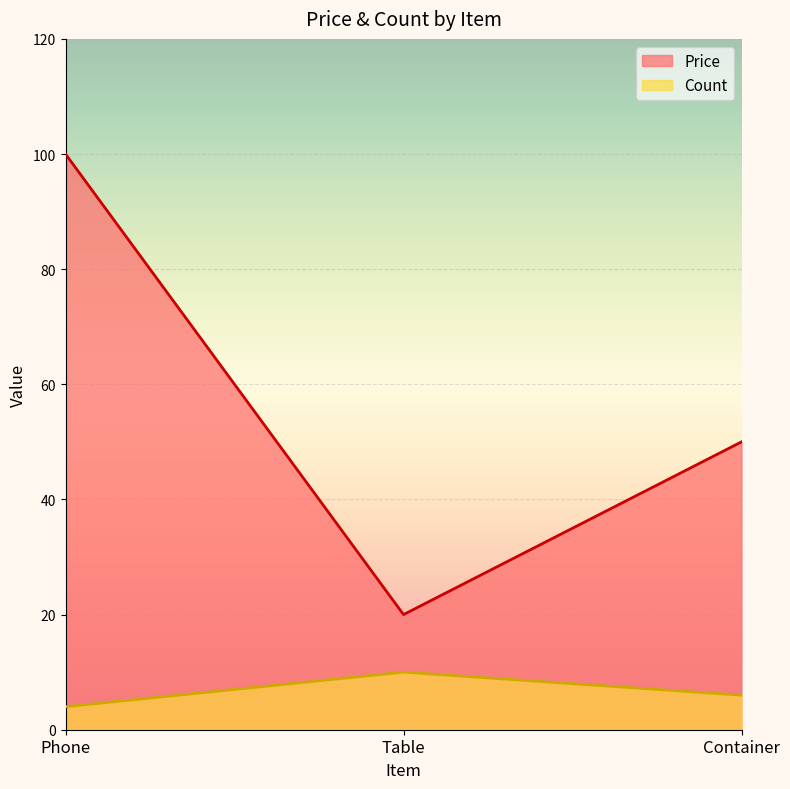

At which label does Count first exceed 6?

Table